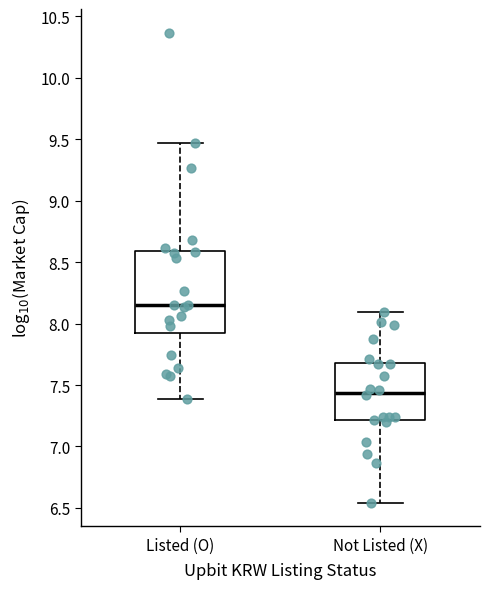

Where does the median line of the box for Listed (O) sit on the y-axis? The values are not printed on the chart, so give them approximately, as read against the axis.

8.15